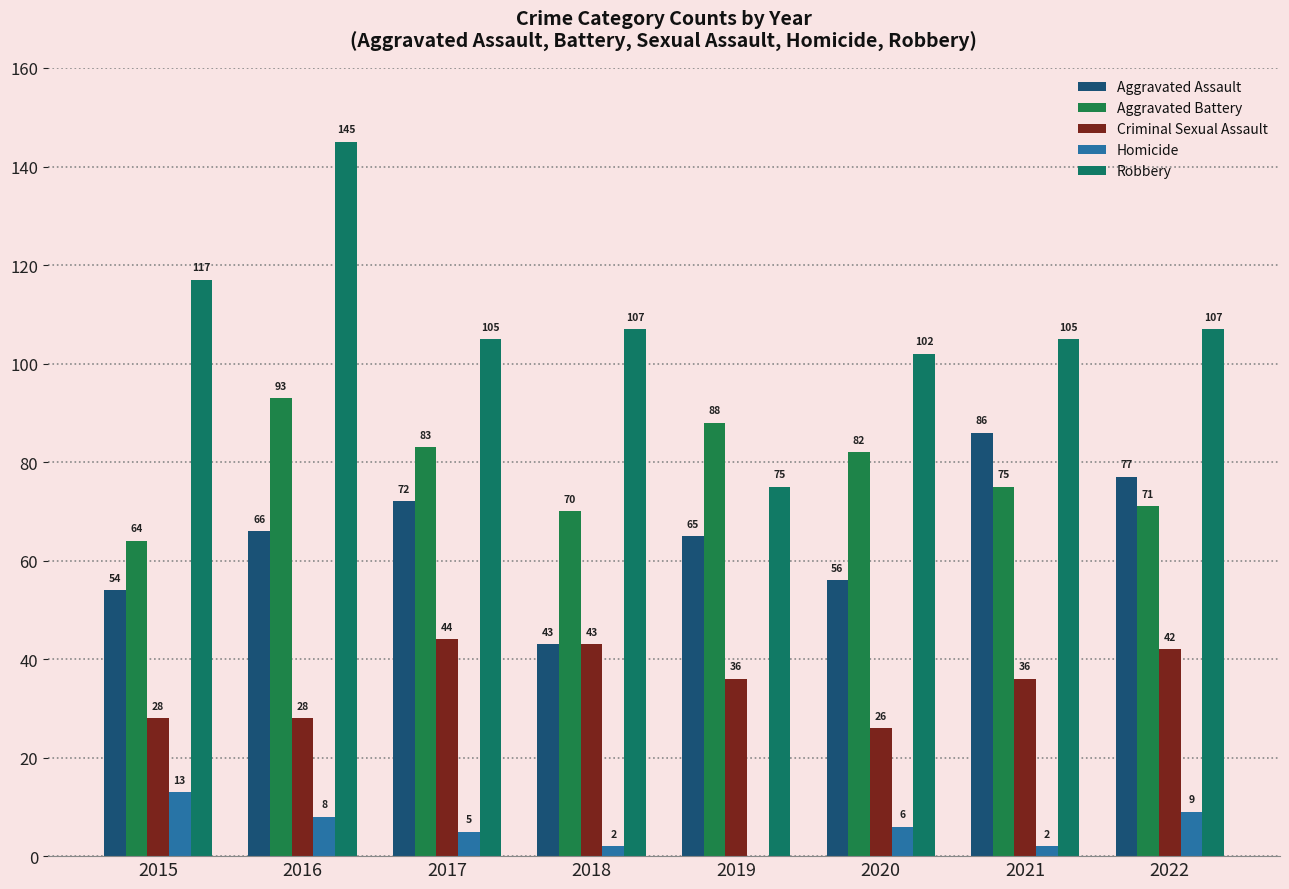

Reading left to right, transcribe all the data shown in this chart.

Aggravated Assault: 2015=54	2016=66	2017=72	2018=43	2019=65	2020=56	2021=86	2022=77
Aggravated Battery: 2015=64	2016=93	2017=83	2018=70	2019=88	2020=82	2021=75	2022=71
Criminal Sexual Assault: 2015=28	2016=28	2017=44	2018=43	2019=36	2020=26	2021=36	2022=42
Homicide: 2015=13	2016=8	2017=5	2018=2	2019=0	2020=6	2021=2	2022=9
Robbery: 2015=117	2016=145	2017=105	2018=107	2019=75	2020=102	2021=105	2022=107